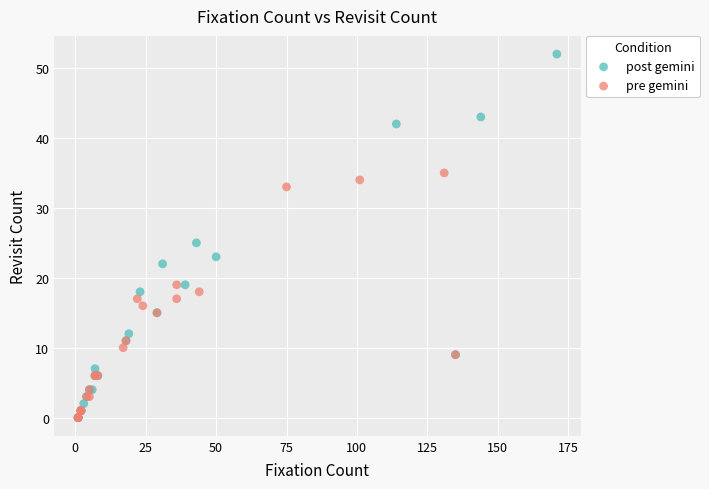

Which series reaches the maximum Y coordinate?

post gemini